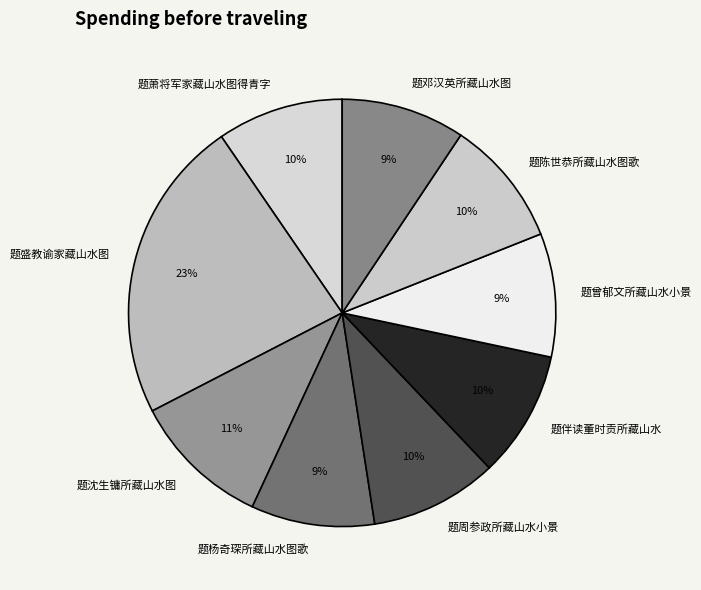

True or false: 题伴读董时贡所藏山水 accounts for 10% of the total.

True